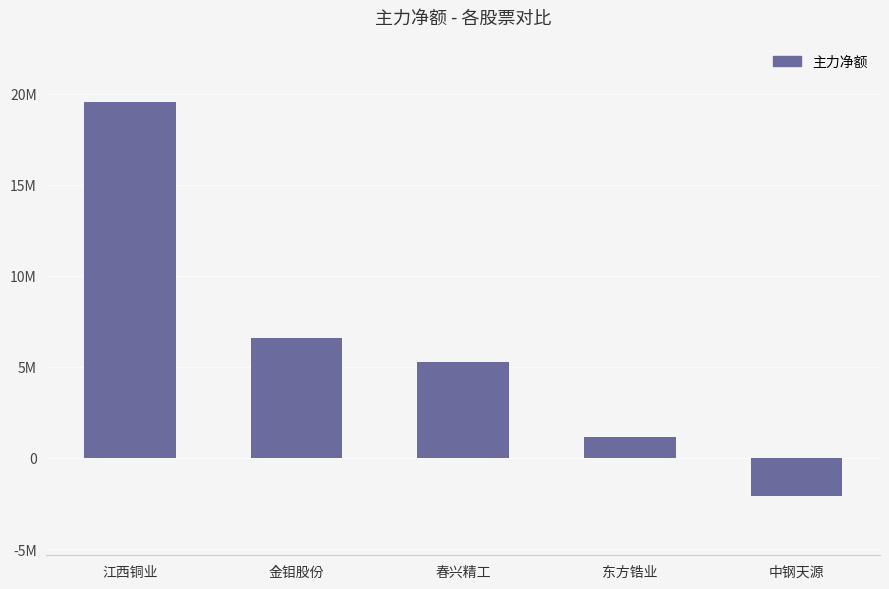

Does the chart contain any negative values?

Yes